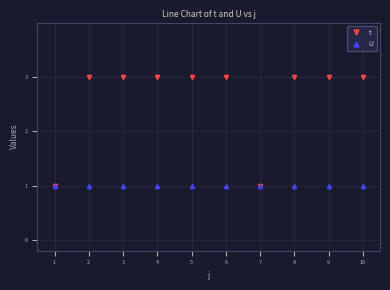

What are all the series names shown in the legend?

t, U